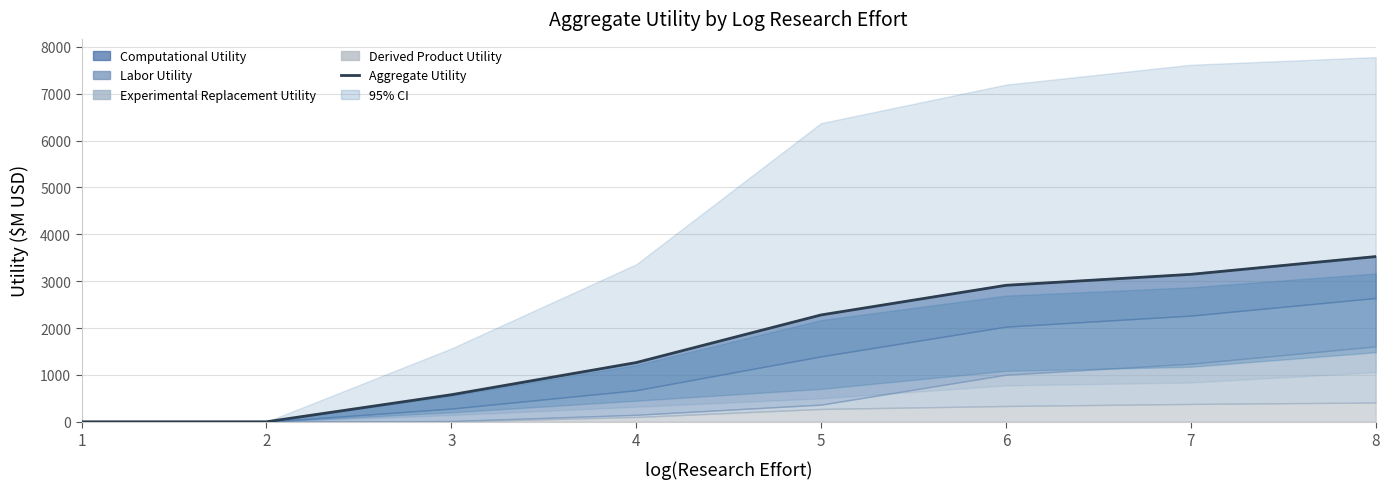

What is the sum of all values?

13699